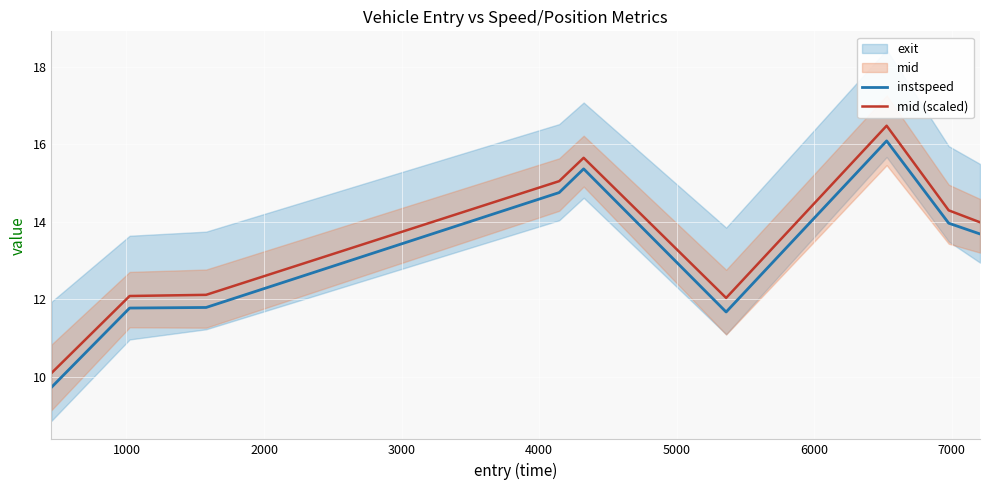

List the series in order of their overall mean, lowest first.

instspeed, mid (scaled)